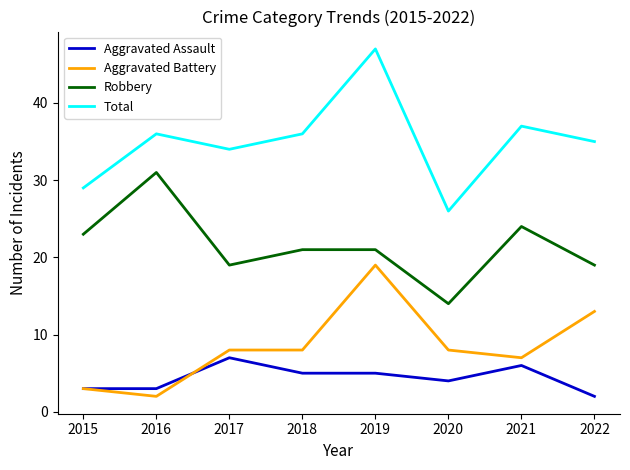

What is the difference between the Robbery values at 2022 and 2016?

12